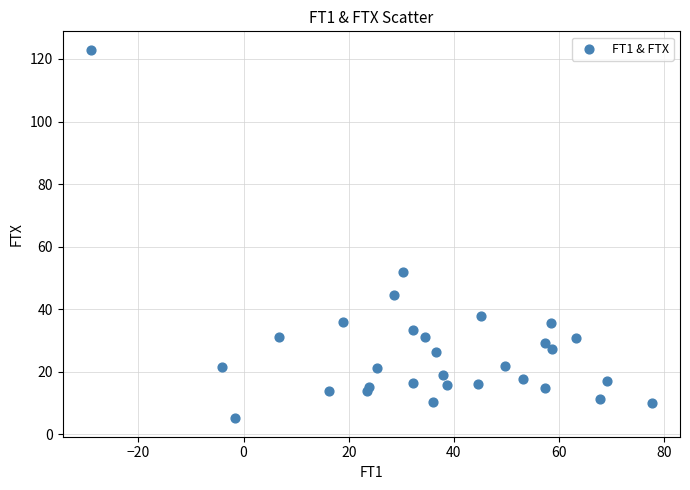

What is the range of Y values (max minus min)?

117.8